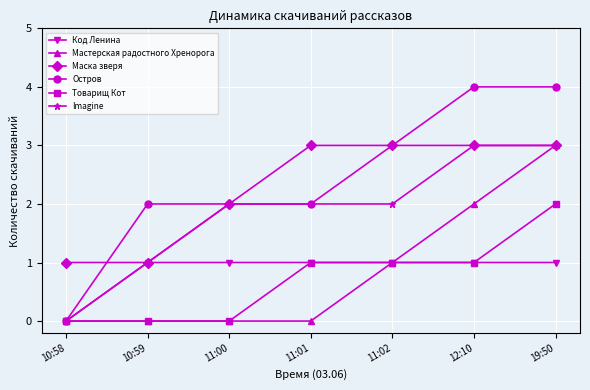

How many lines are shown in the chart?

6